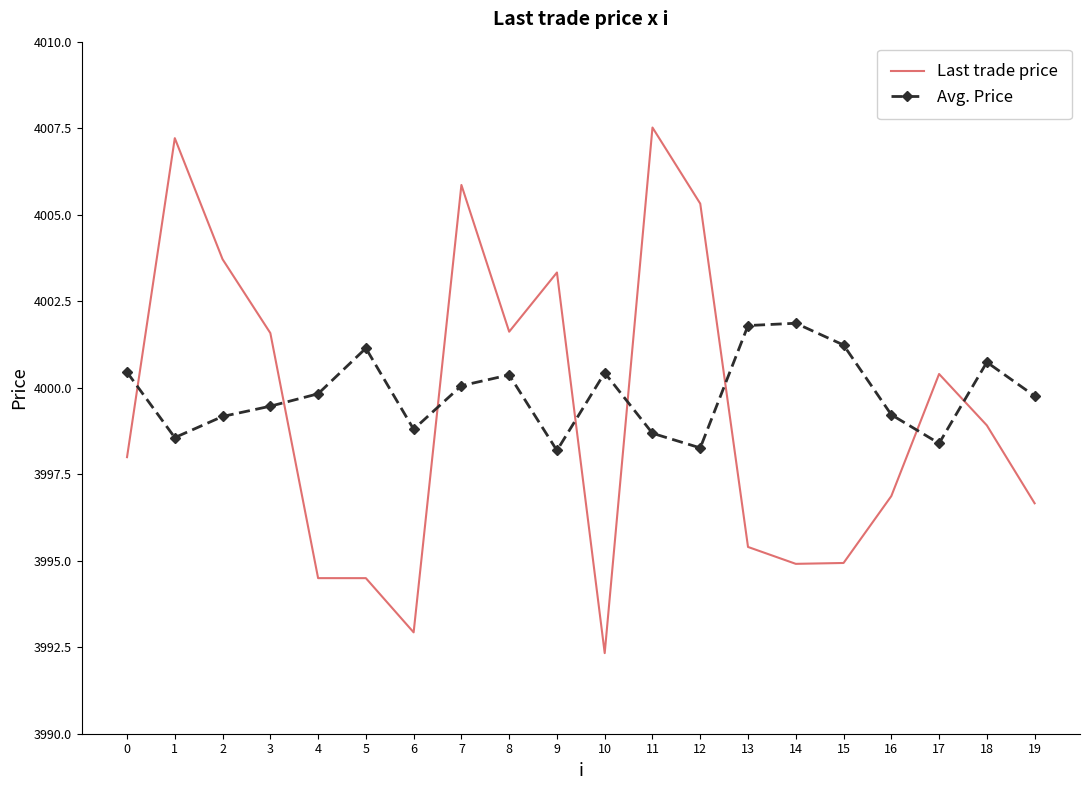

Is the value of Avg. Price at 11 greater than the value of Last trade price at 5?

Yes